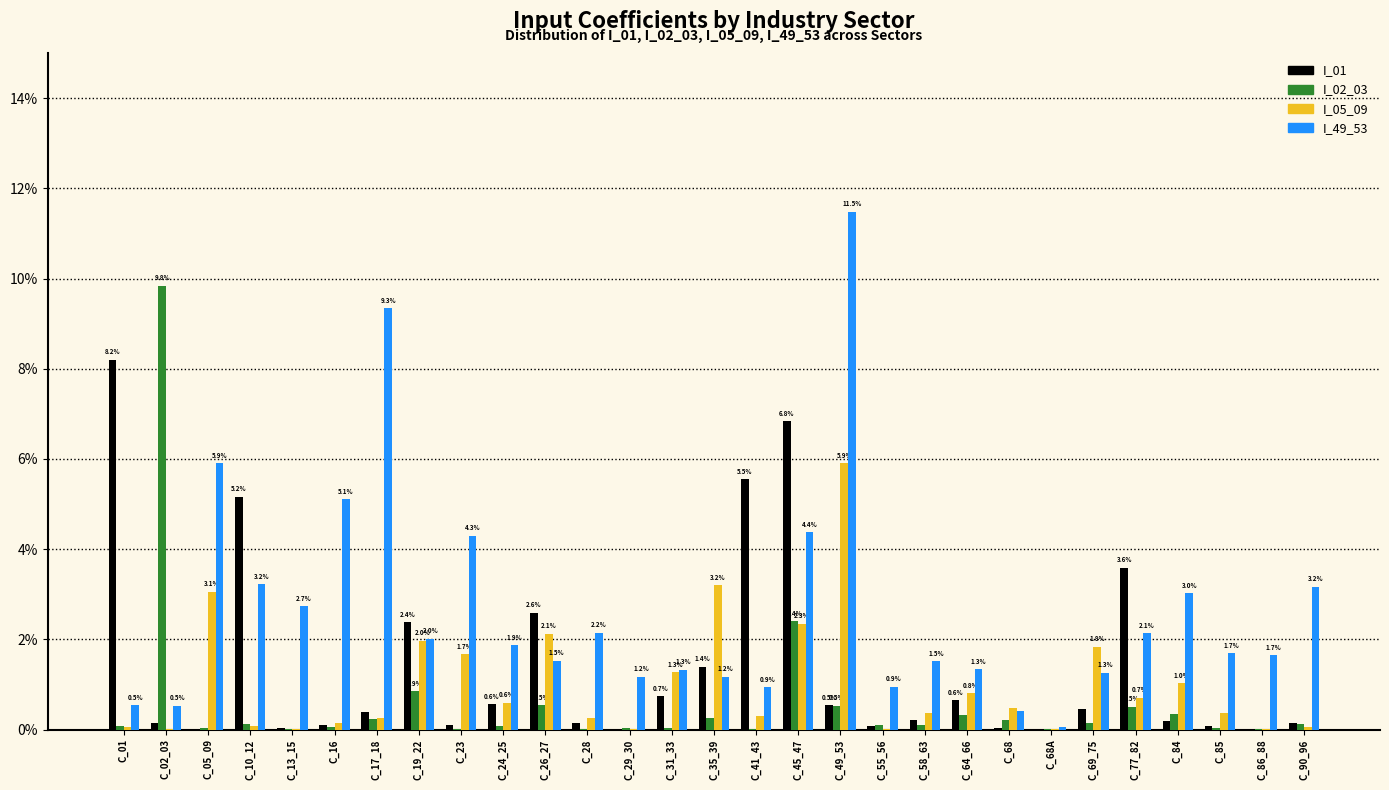

Are the bars horizontal?

No